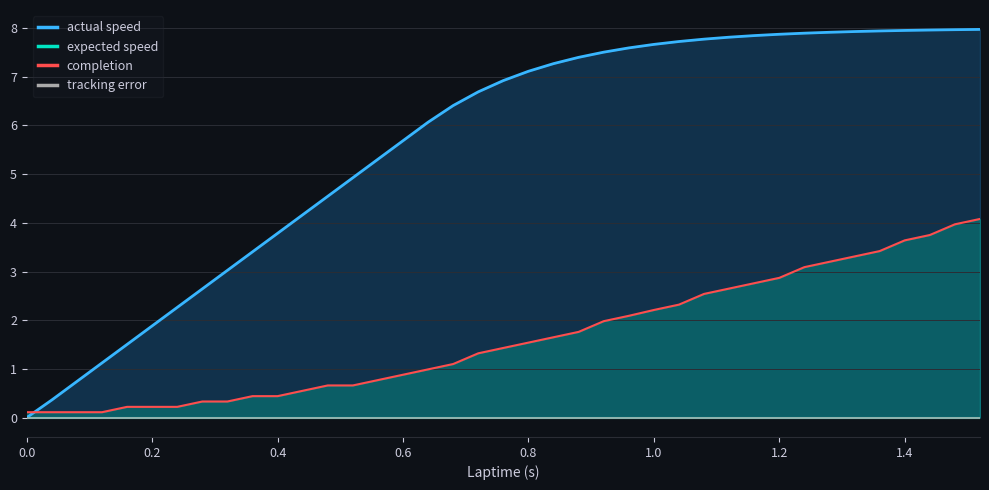

What are all the series names shown in the legend?

actual speed, expected speed, completion, tracking error